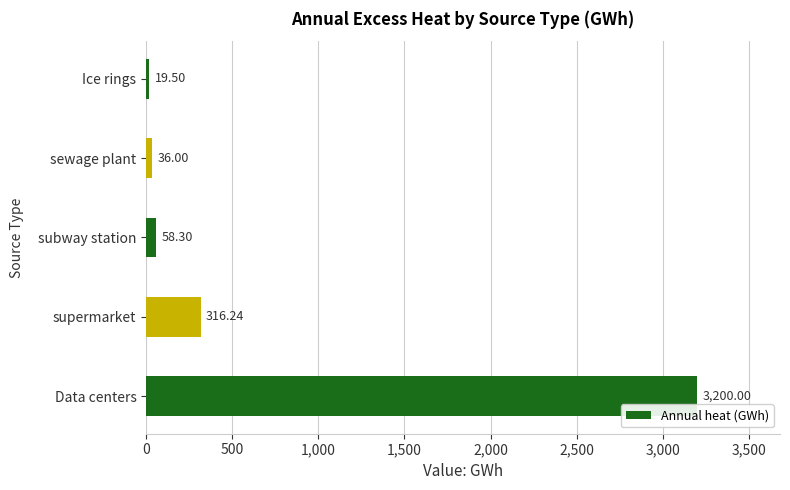

List the labels in order of value, largest first.

Data centers, supermarket, subway station, sewage plant, Ice rings